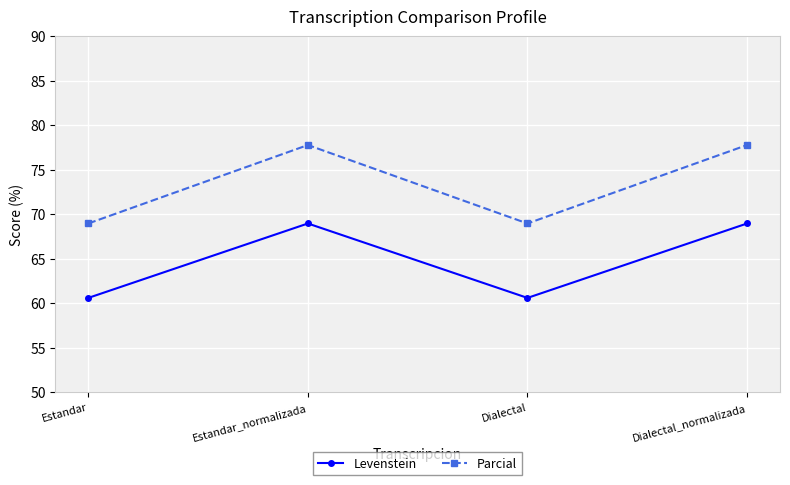

True or false: Parcial and Levenstein intersect in this chart.

False